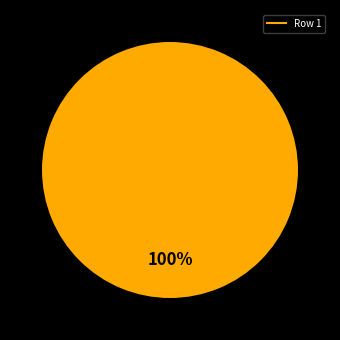

Count the number of slices in the pie.

1